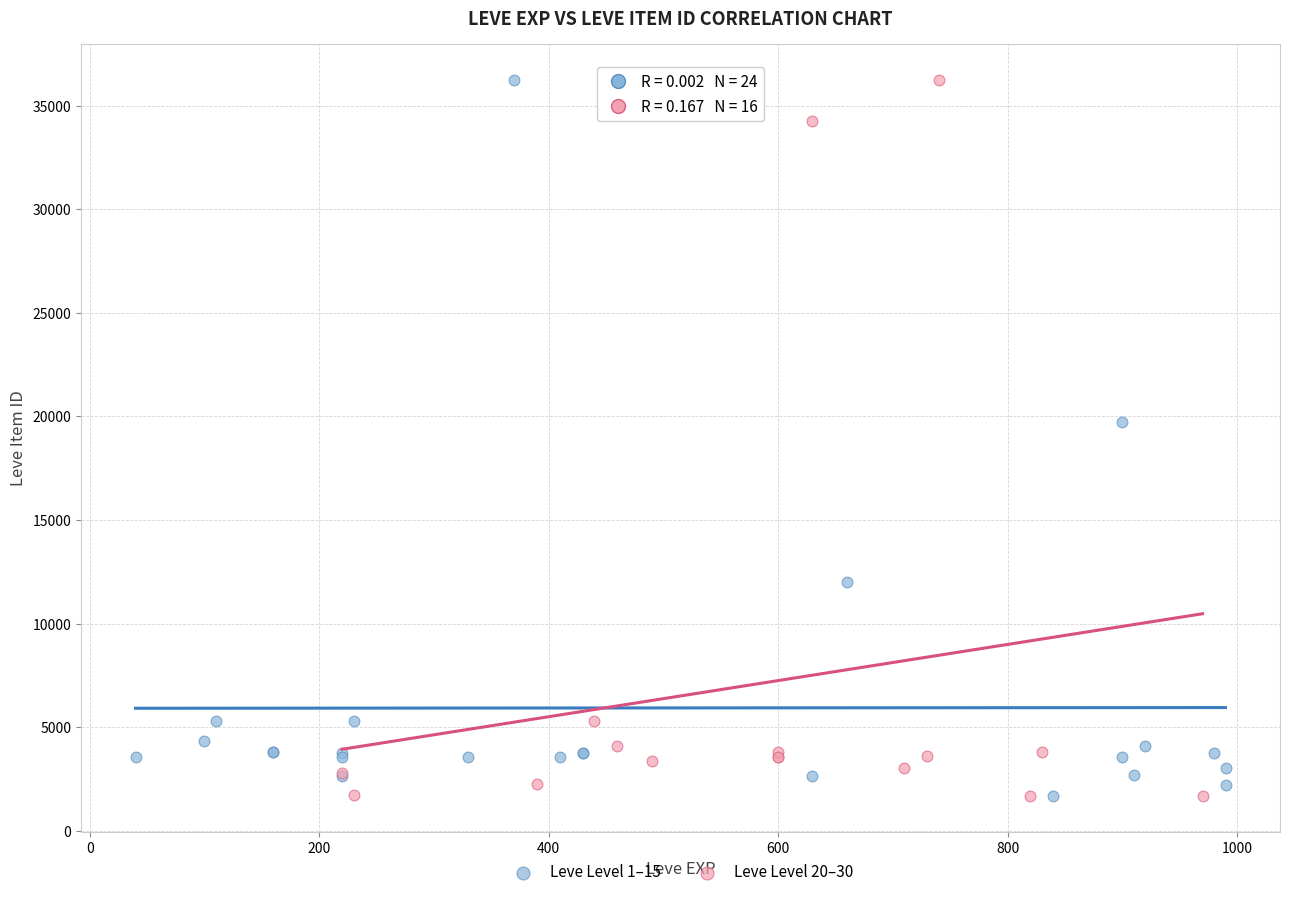

What are all the series names shown in the legend?

Leve Level 1–15, Leve Level 20–30